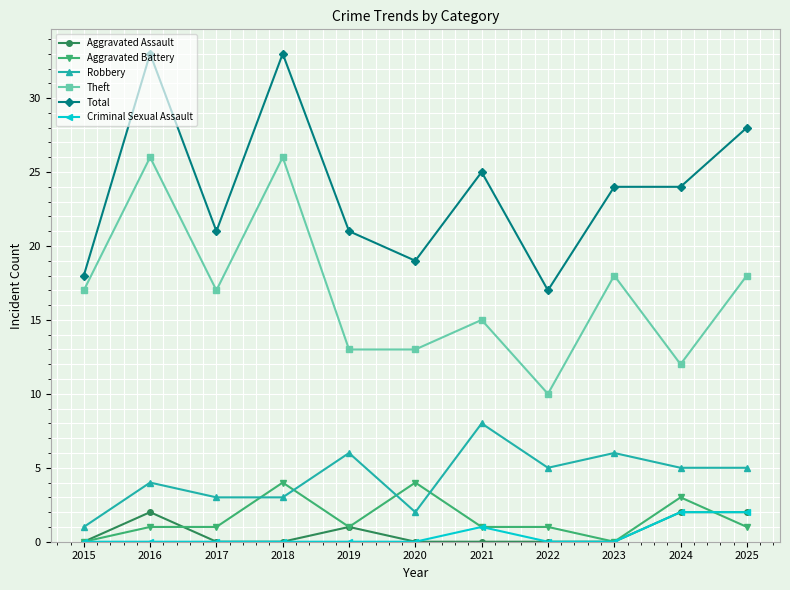

Which category has the lowest value in the Total series?

2022